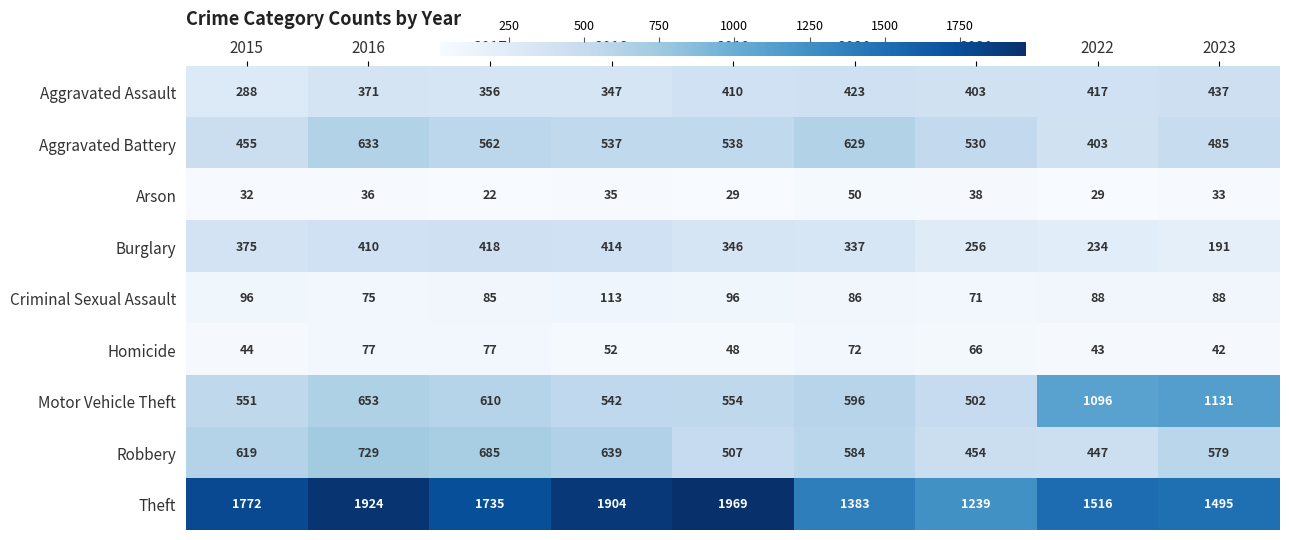

What is the sum of all Homicide values?

521